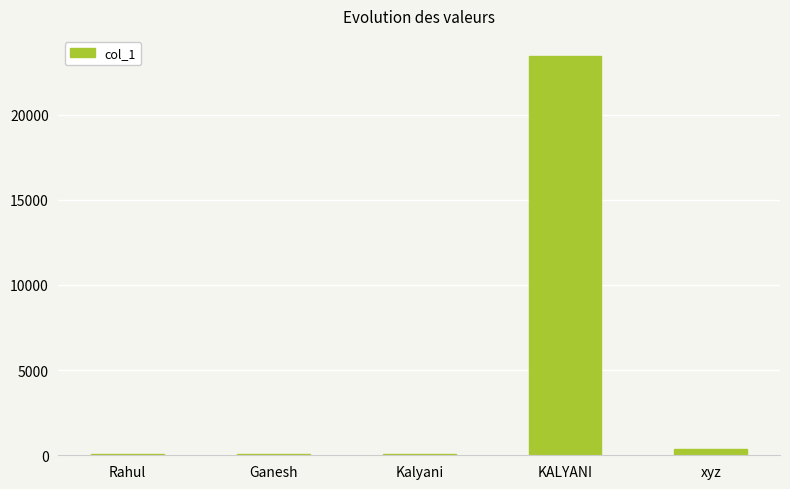

The chart shows a value of 5608.3 at KALYANI. True or false?

False